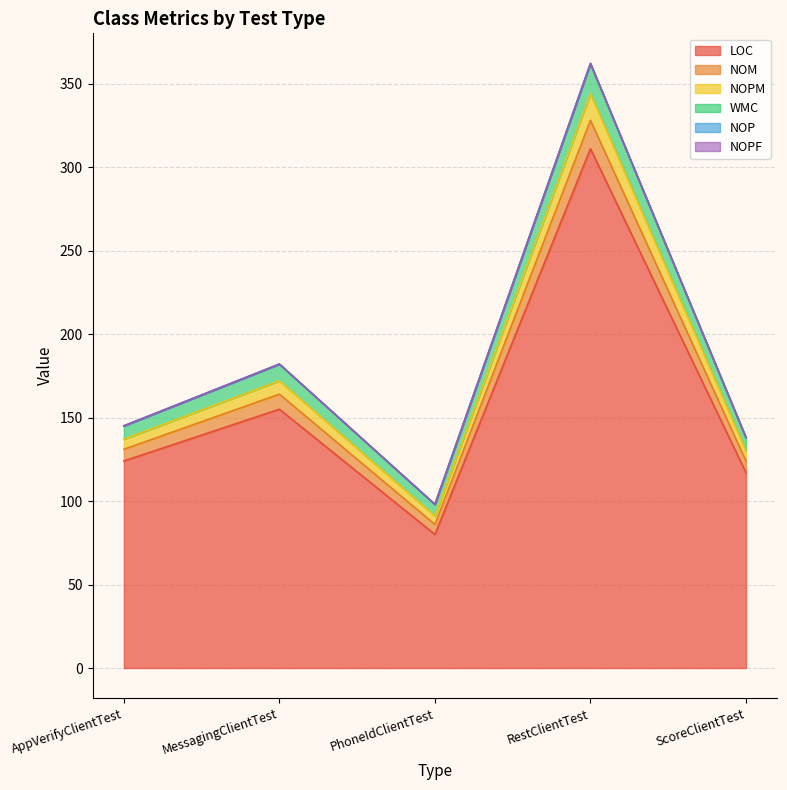

At which category is the sum across all series the highest?

RestClientTest